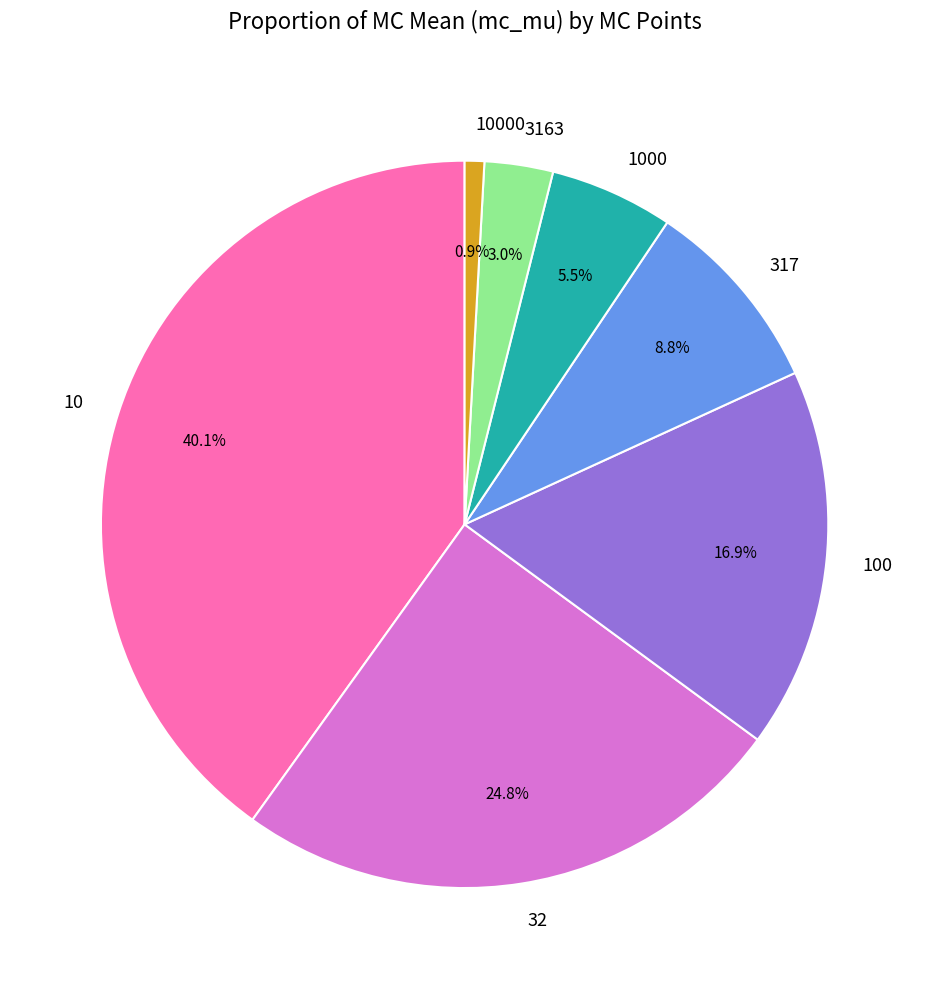

Between 10000 and 317, which is larger?

317